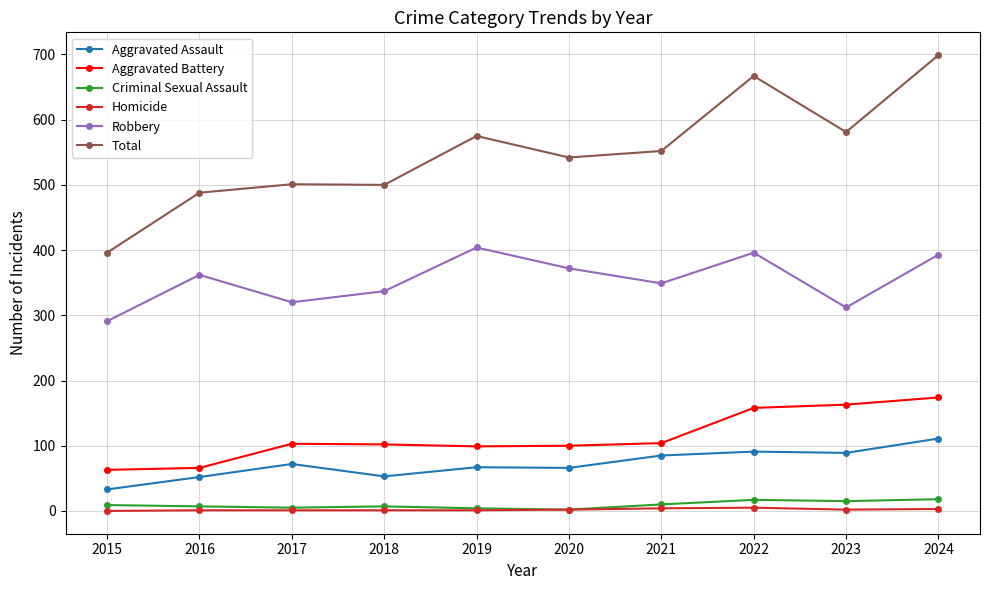

What is the highest value of the Total series?

699